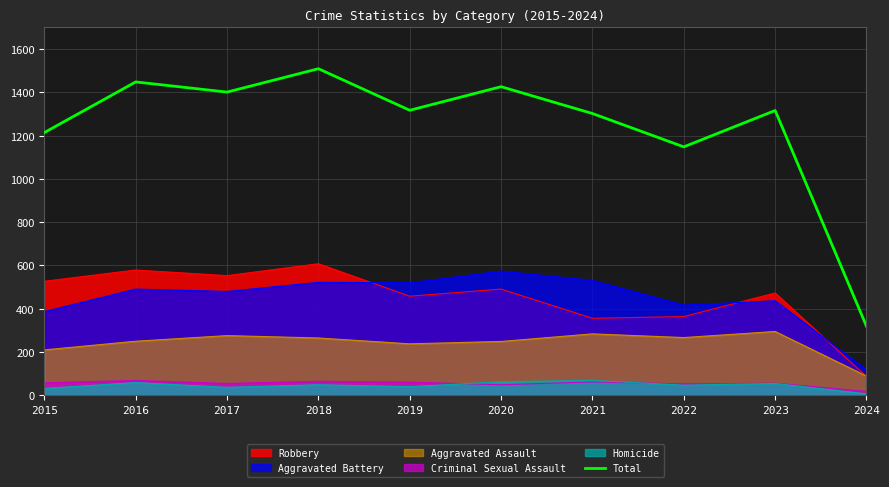

Count the number of categories in the chart.

10